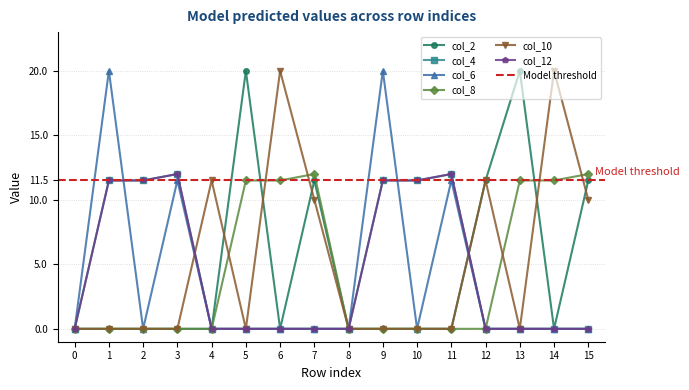

True or false: col_8 and col_4 intersect in this chart.

False